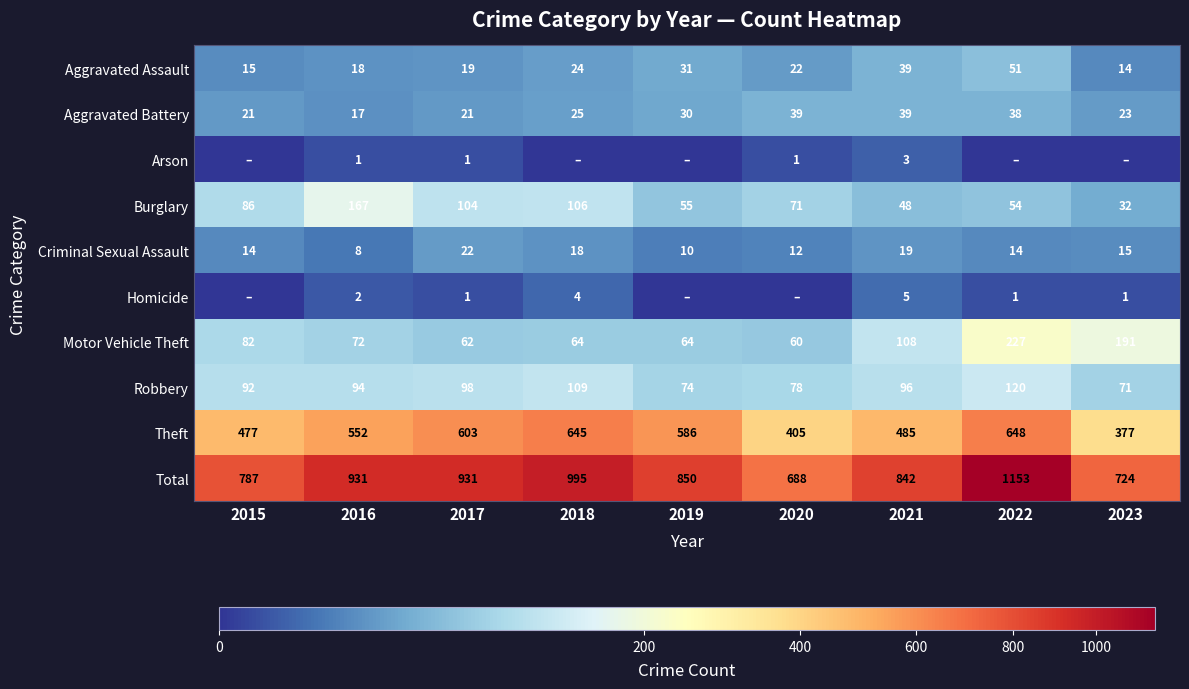

At how many categories does at least one series exceed 396?

9